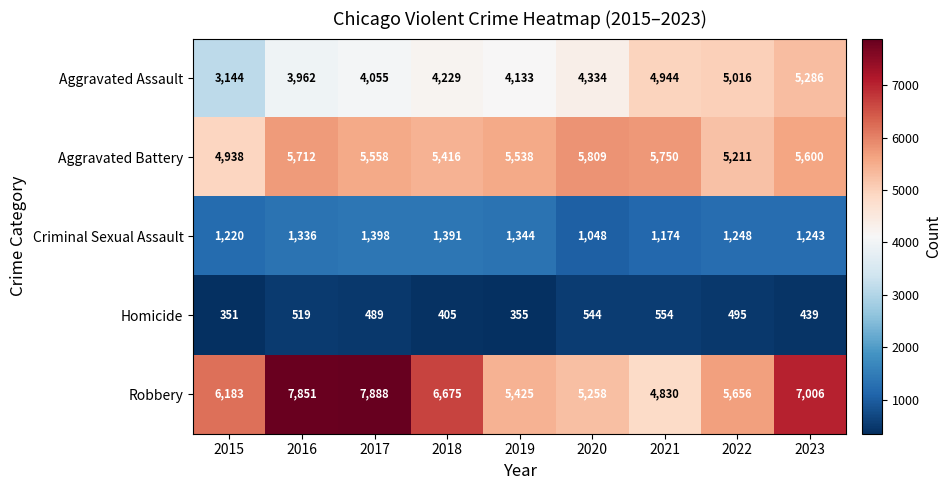

The value of Aggravated Battery at 2023 is 5600. True or false?

True